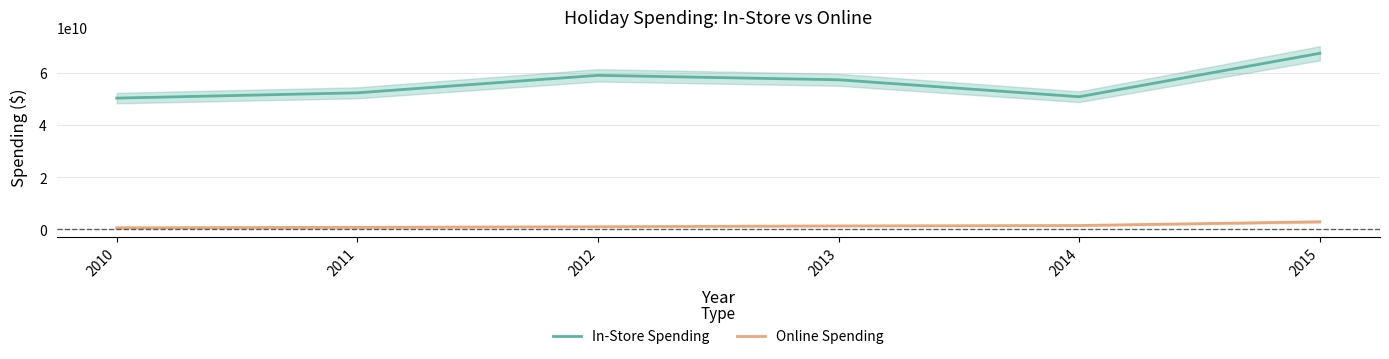

Reading left to right, extract all data points from this chart.

In-Store Spending: 2010=50372000000	2011=52400000000	2012=59100000000	2013=57400000000	2014=50900000000	2015=67560000000
Online Spending: 2010=648000000	2011=816000000	2012=1042000000	2013=1351000000	2014=1505000000	2015=2932000000